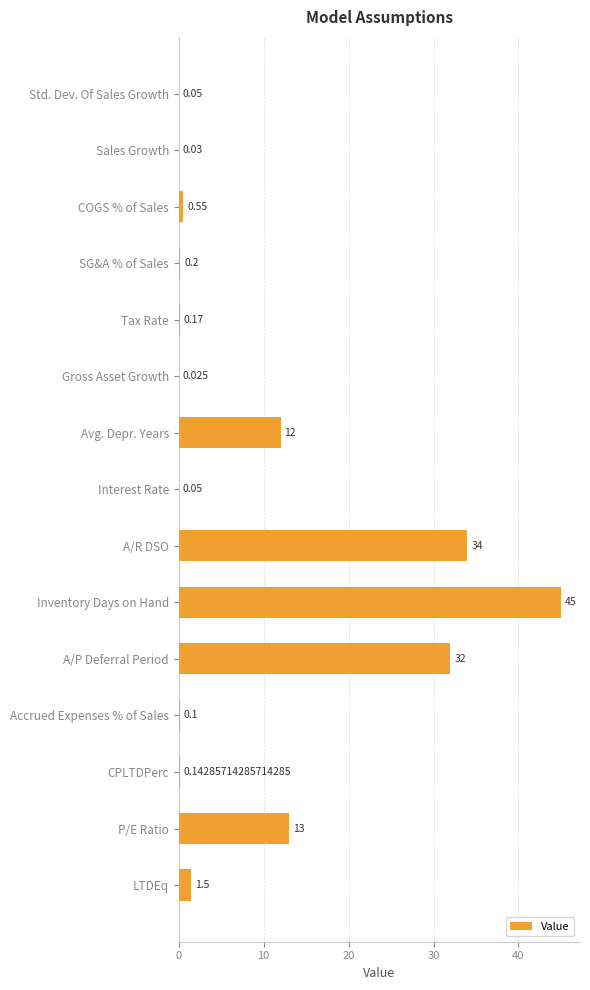

Does the chart contain stacked bars?

No